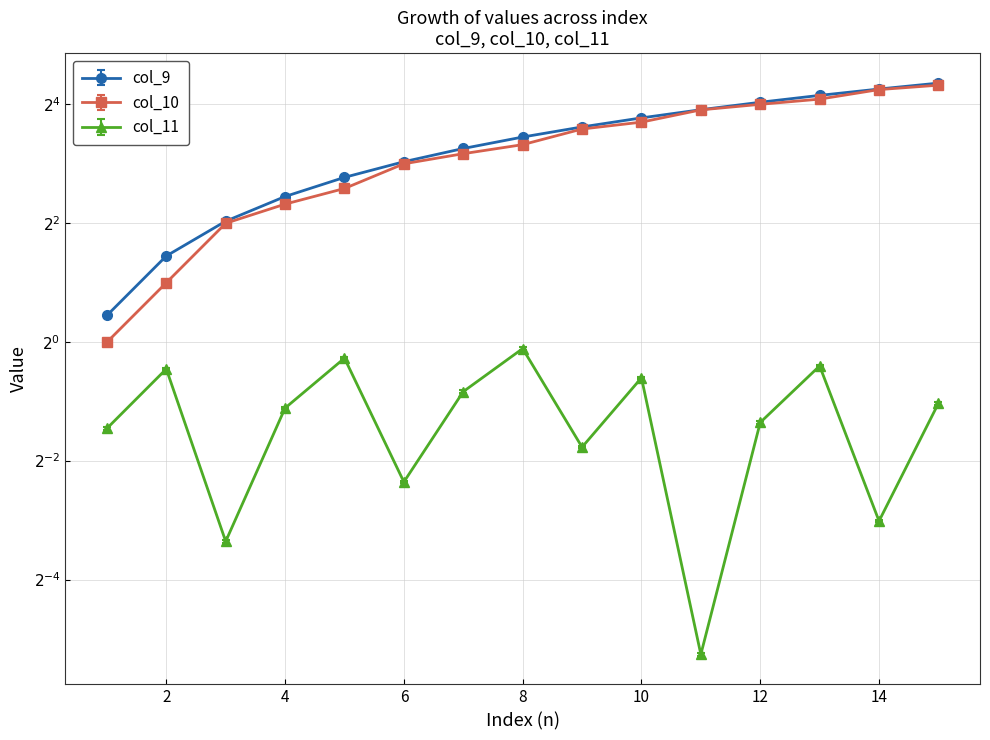

Reading left to right, extract all data points from this chart.

col_9: 1.4	2.8	4.2	5.5	6.9	8.3	9.7	11.1	12.5	13.9	15.3	16.6	18.0	19.4	20.8
col_10: 1.0	2.0	4.0	5.0	6.0	8.0	9.0	10.0	12.0	13.0	15.0	16.0	17.0	19.0	20.0
col_11: 0.4	0.7	0.1	0.5	0.8	0.2	0.6	0.9	0.3	0.7	0.0	0.4	0.8	0.1	0.5